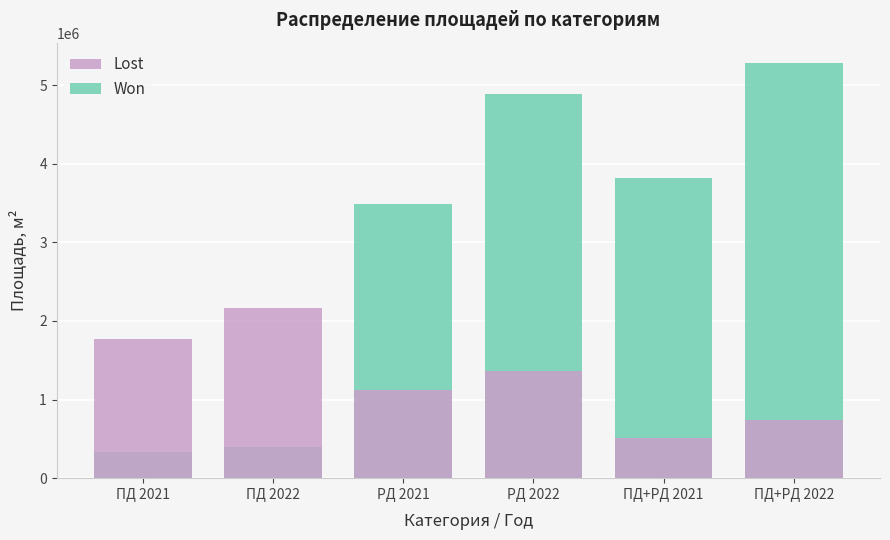

Reading left to right, transcribe all the data shown in this chart.

Lost: 1764609.1	2160177.8	1123974.2	1358671.8	514271.1	737740.9
Won: 328999.4	394043.8	3489581.4	4883074.4	3818580.8	5277118.2